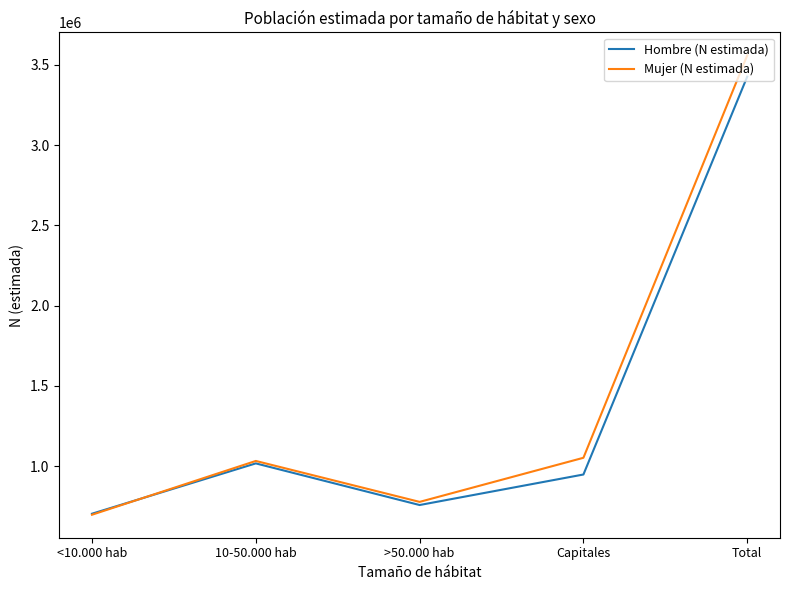

Which series has the largest total across all categories?

Mujer (N estimada)